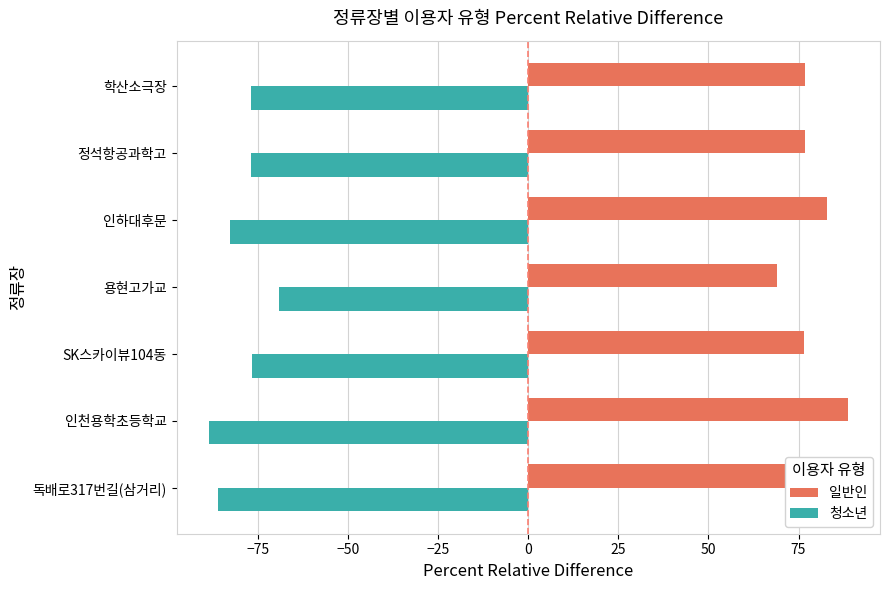

What is the spread (max minus min) of values at 용현고가교?

138.1